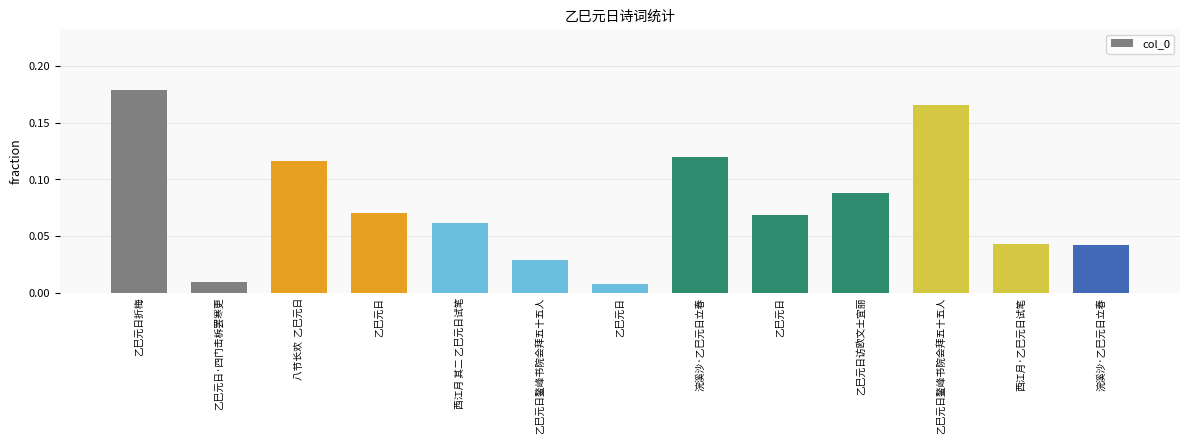

How many data points does each series have?

13